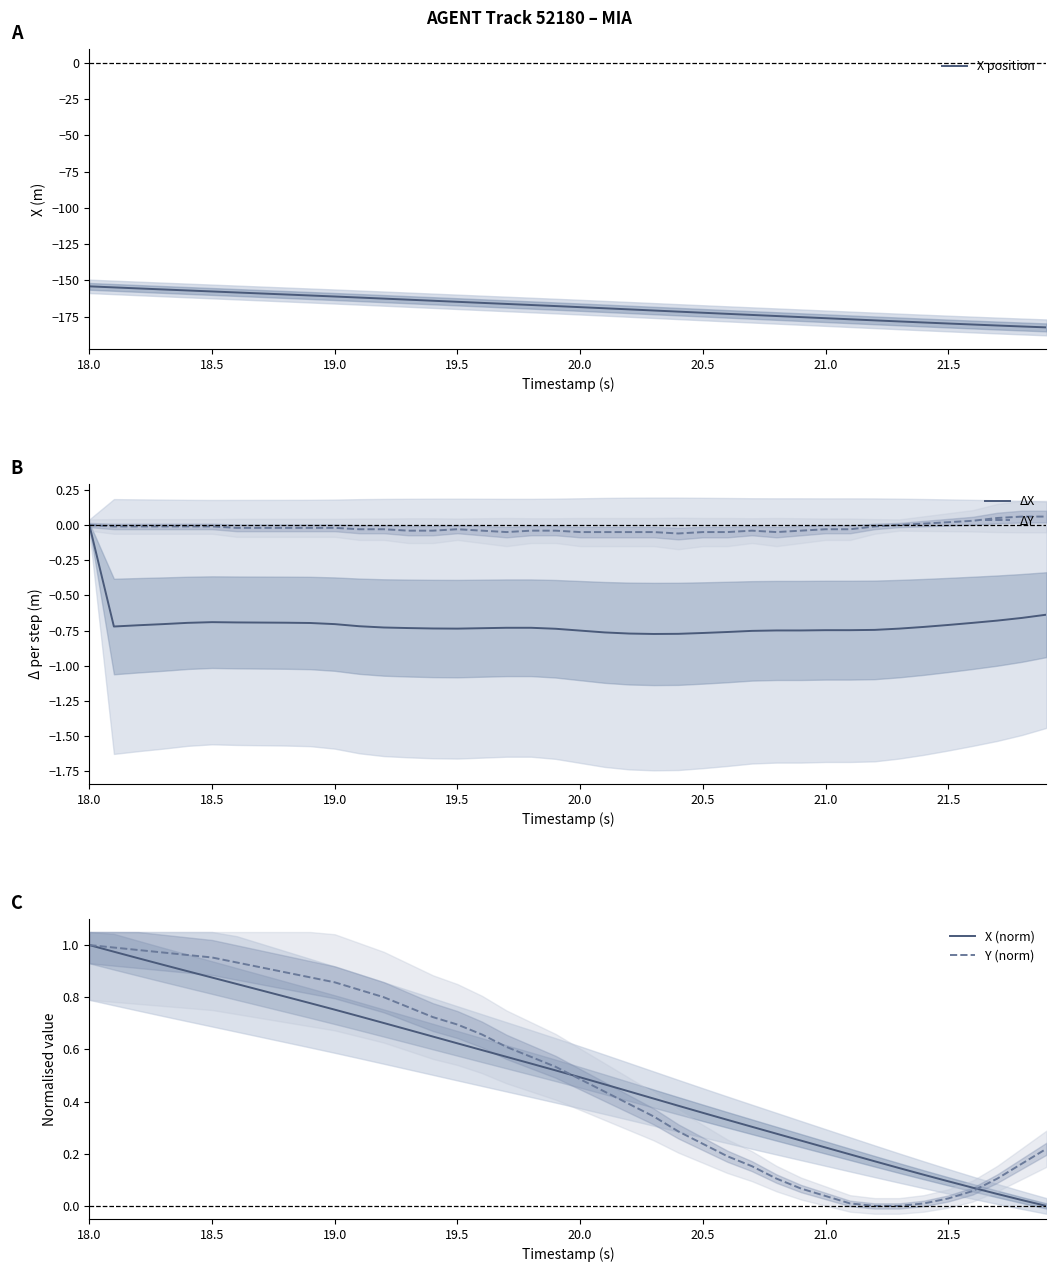

What is the sum of all X position values?

-6727.5